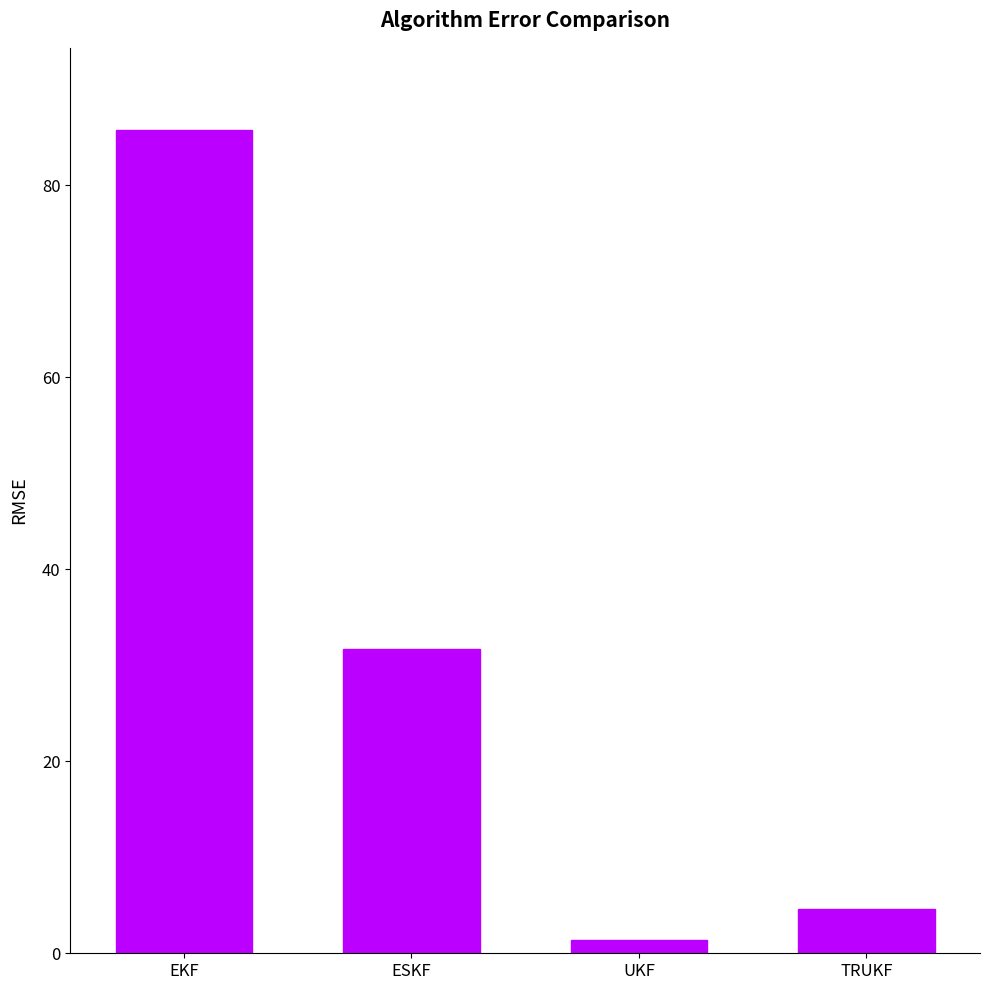

What is the difference between the second highest and second lowest values?

27.1